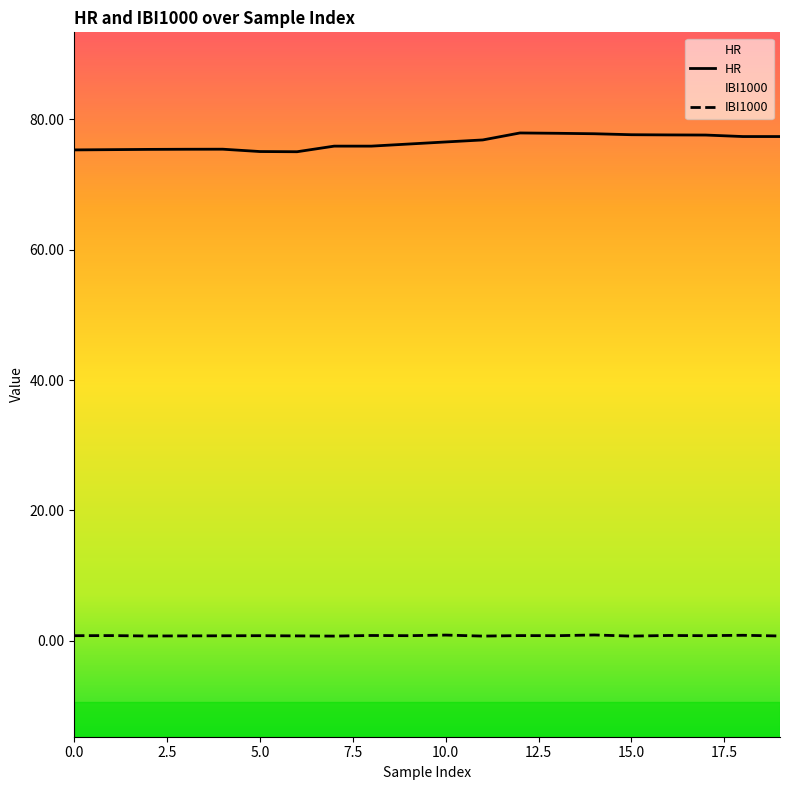

True or false: IBI1000 and HR intersect in this chart.

False